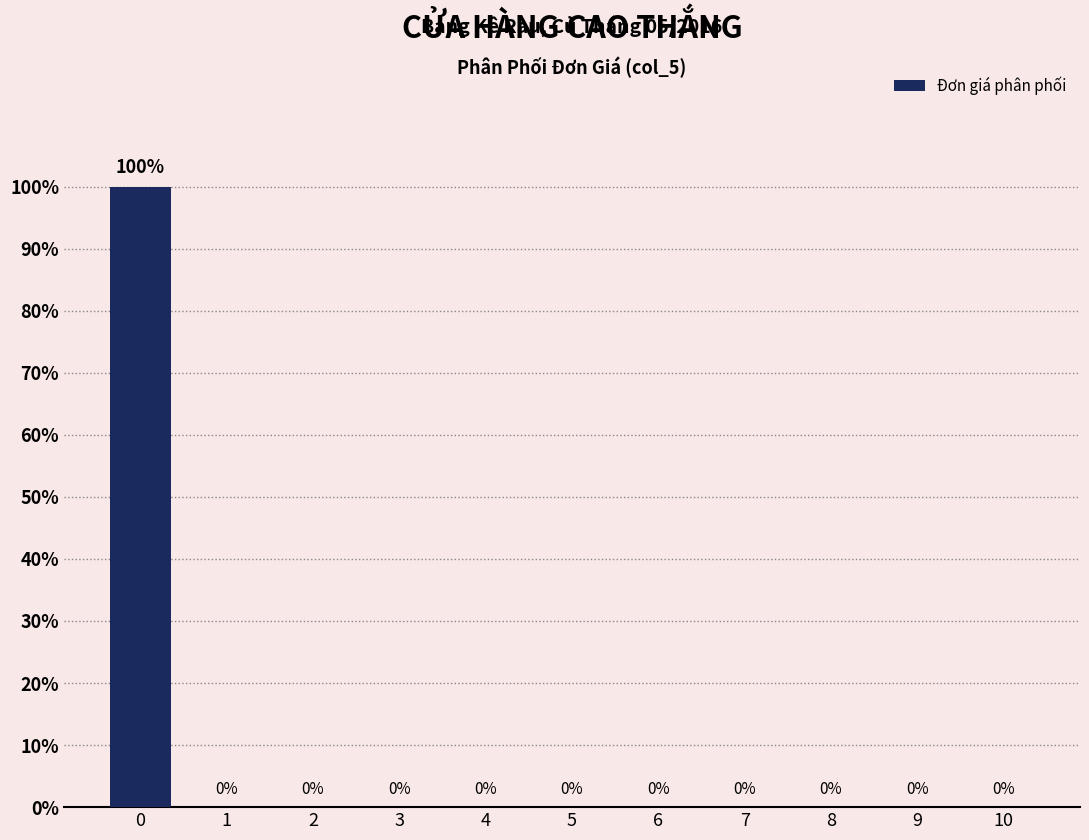

Reading left to right, extract all data points from this chart.

0=100	1=0	2=0	3=0	4=0	5=0	6=0	7=0	8=0	9=0	10=0